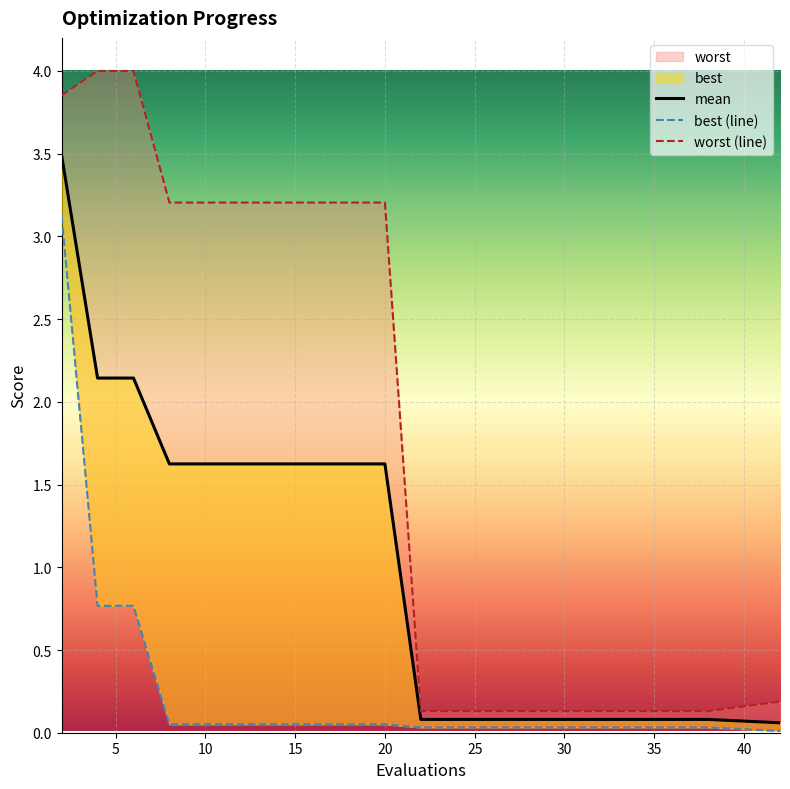

How many data points in mean are less than 1?

10